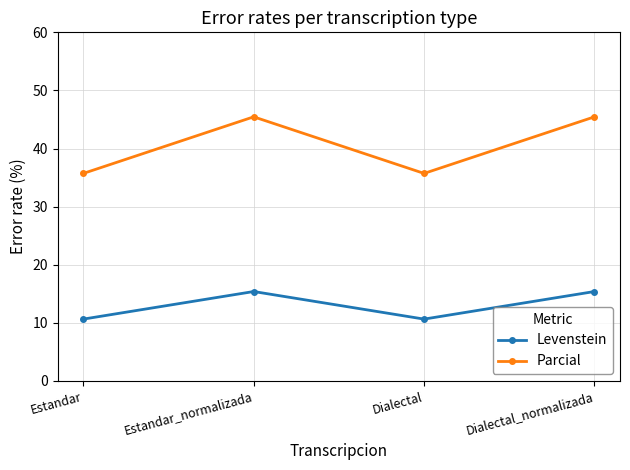

Which series has the largest range (max minus min)?

Parcial